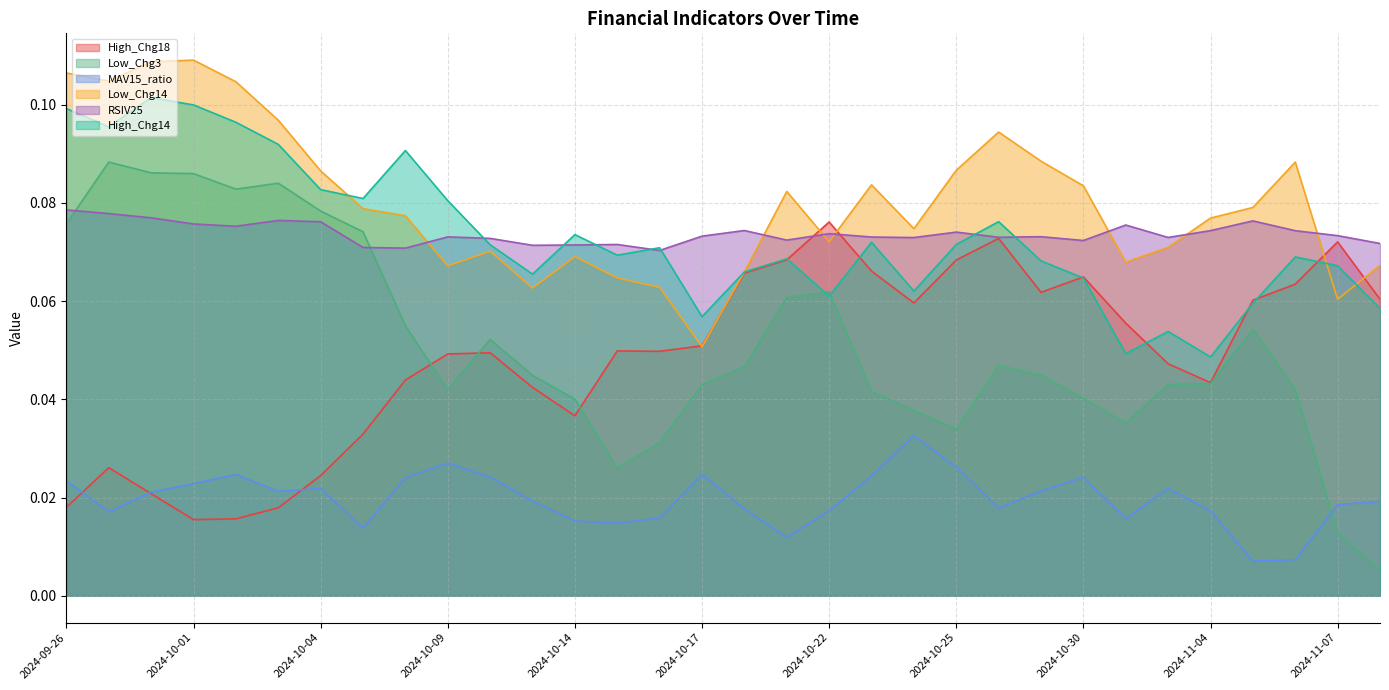

At 2024-10-28, list the series in order from largest to smallest.

Low_Chg14, High_Chg14, RSIV25, High_Chg18, Low_Chg3, MAV15_ratio